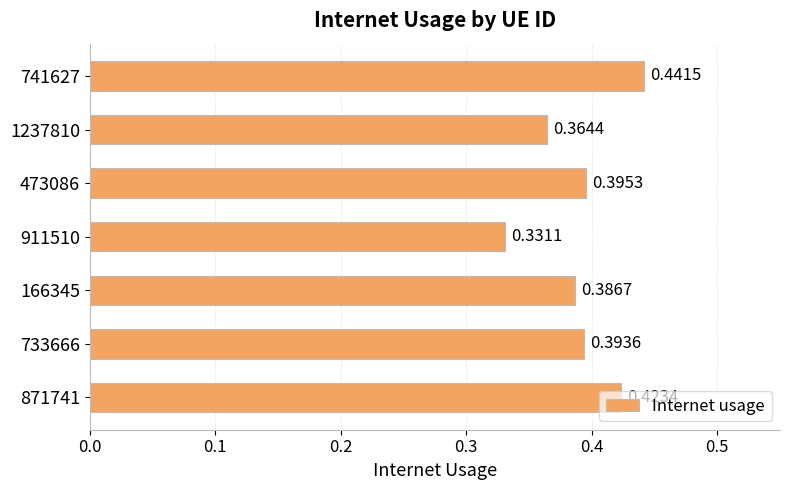

How many bars are there in total?

7